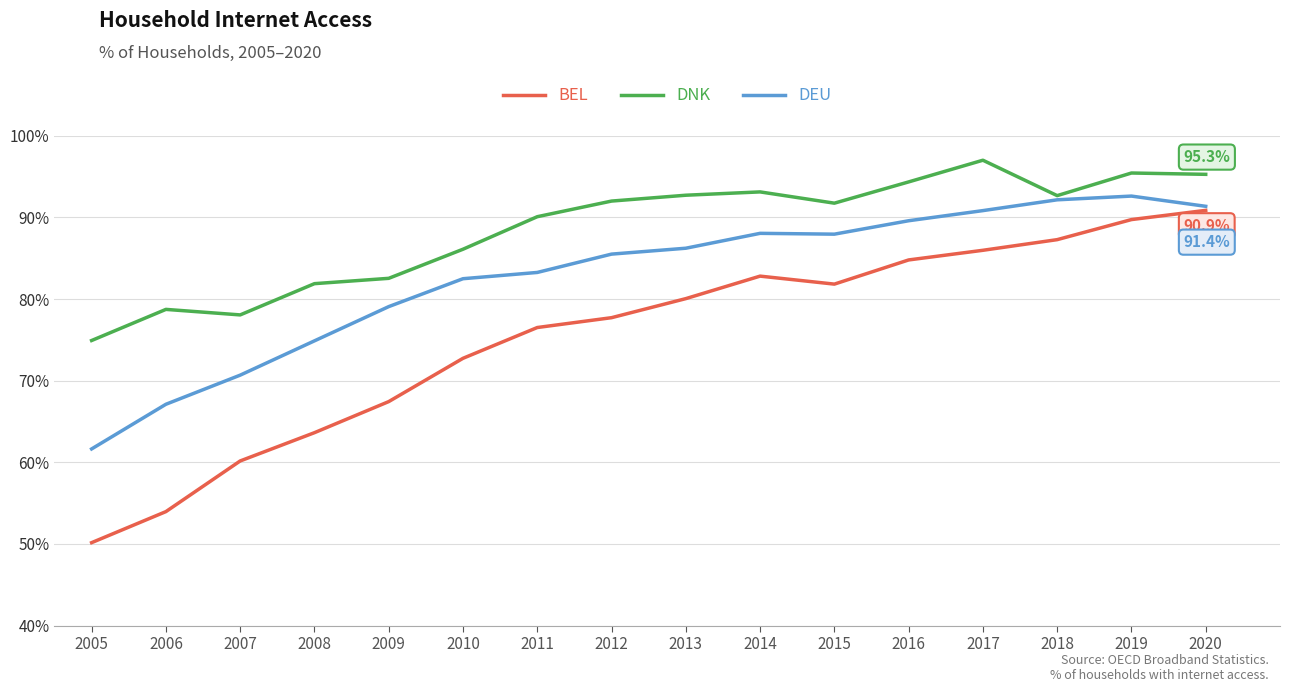

What is the smallest value displayed?

50.2